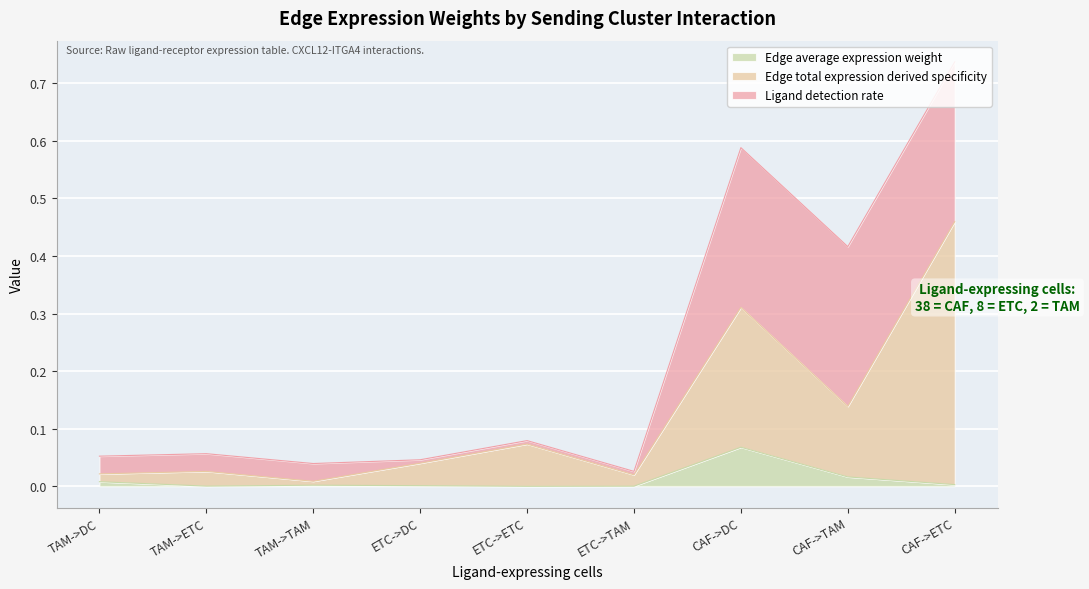

Does the chart display data point markers on the line(s)?

No